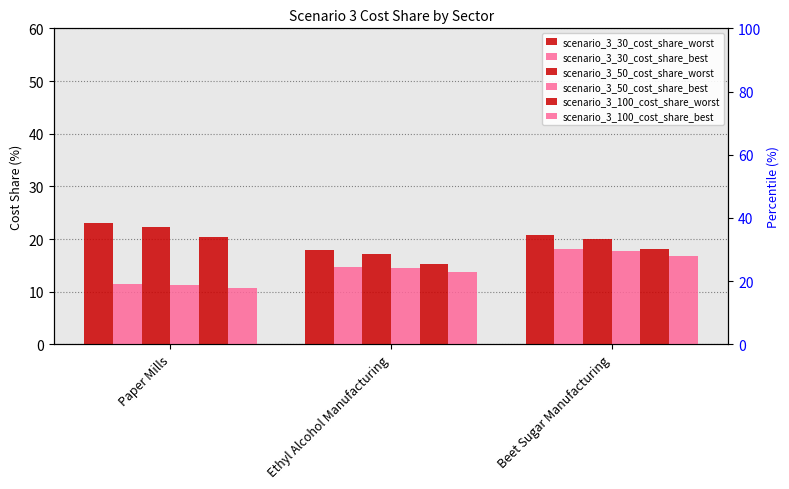

Does the chart contain any negative values?

No